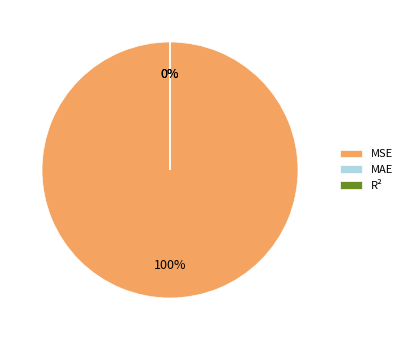

Is it true that MSE is 86% of the pie?

False